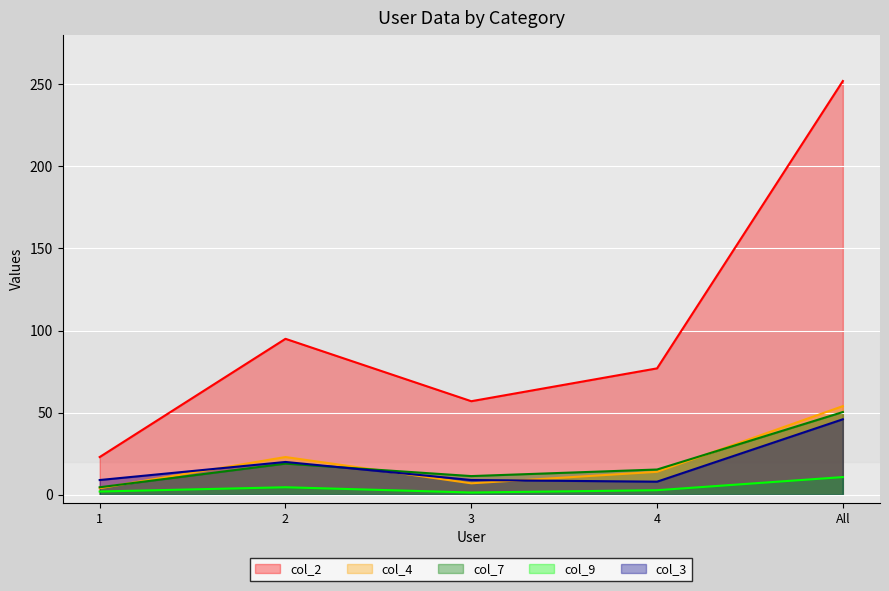

In col_3, how many points are higher than both neighbors (excluding endpoints)?

1